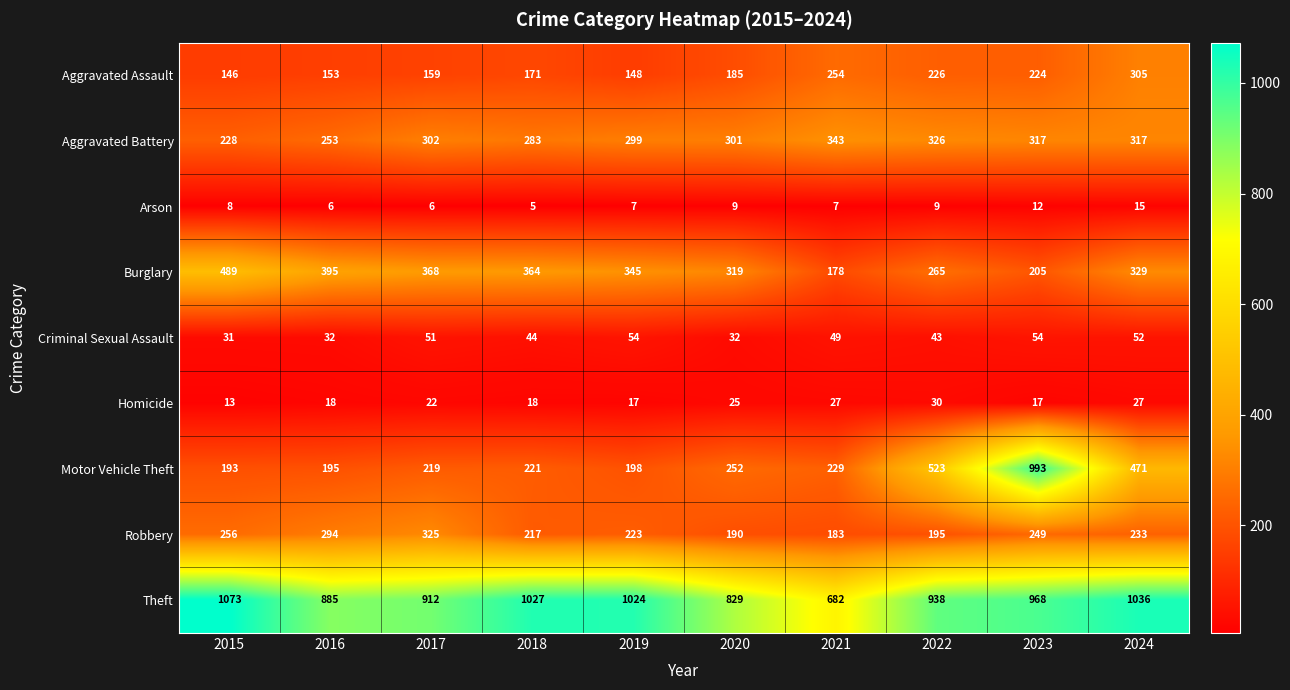

Between 2016 and 2022, which series saw the biggest shift?

Motor Vehicle Theft